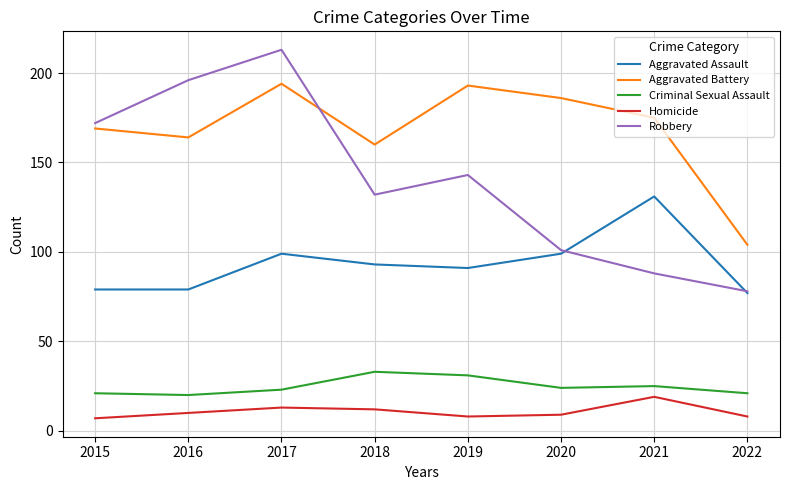

Where does the Robbery series first go above 143?

2015